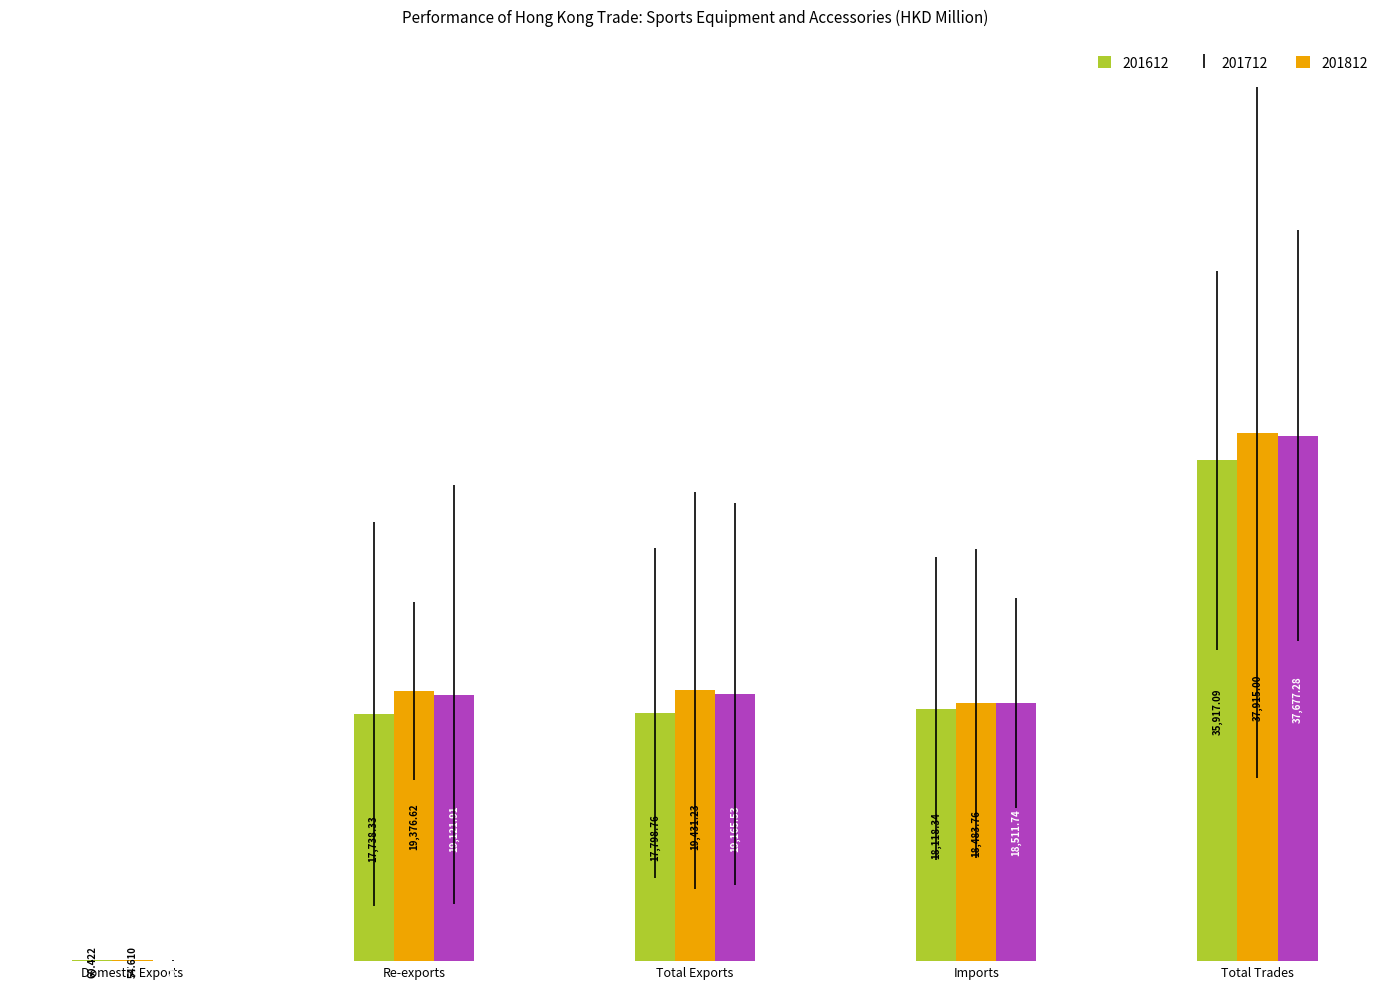

What is the total value across all series at Domestic Exports?

158.7